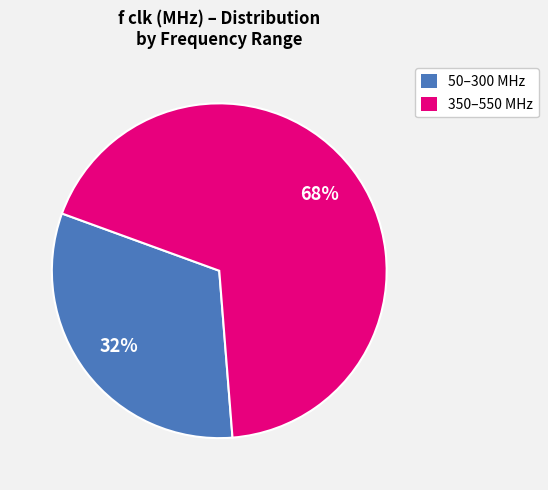

To the nearest percent, what percentage of the pie is 50–300 MHz?

32%